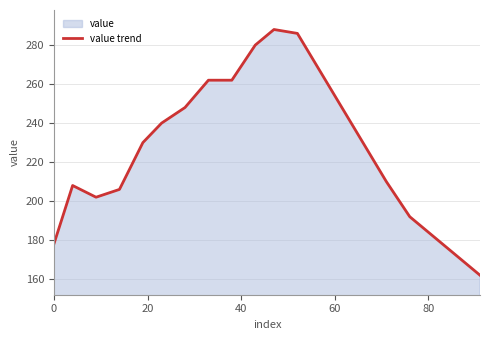

What is the difference between the maximum and minimum values?

126